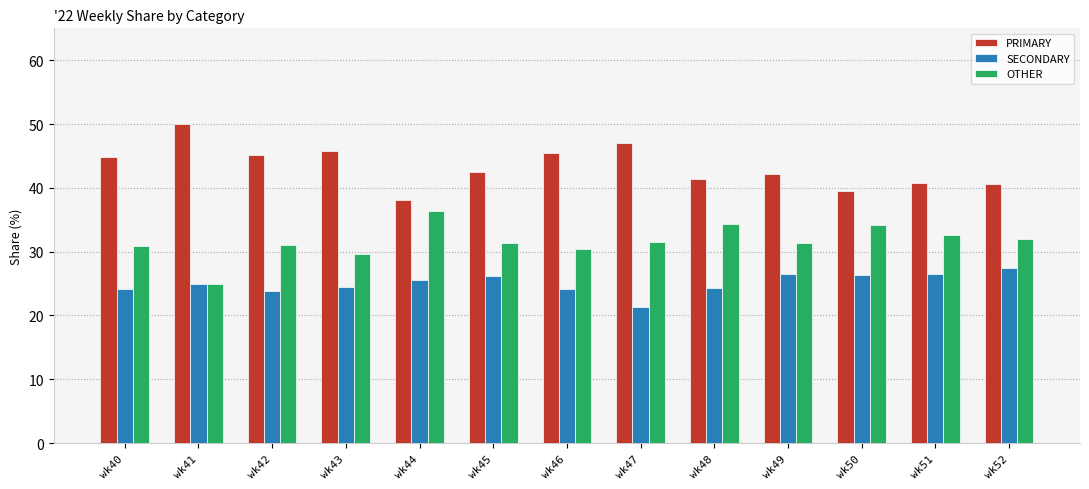

What is the difference between the highest and lowest values at wk49?

15.8